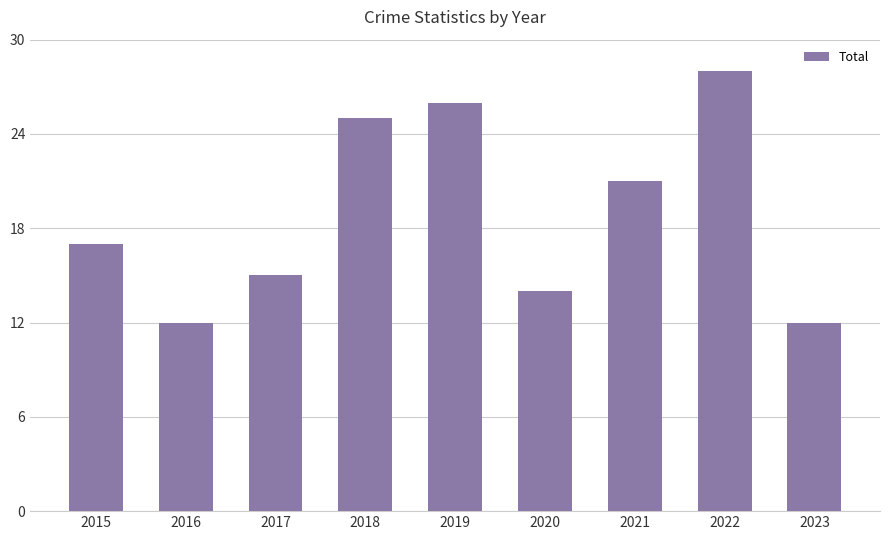

What is the maximum value shown in the chart?

28